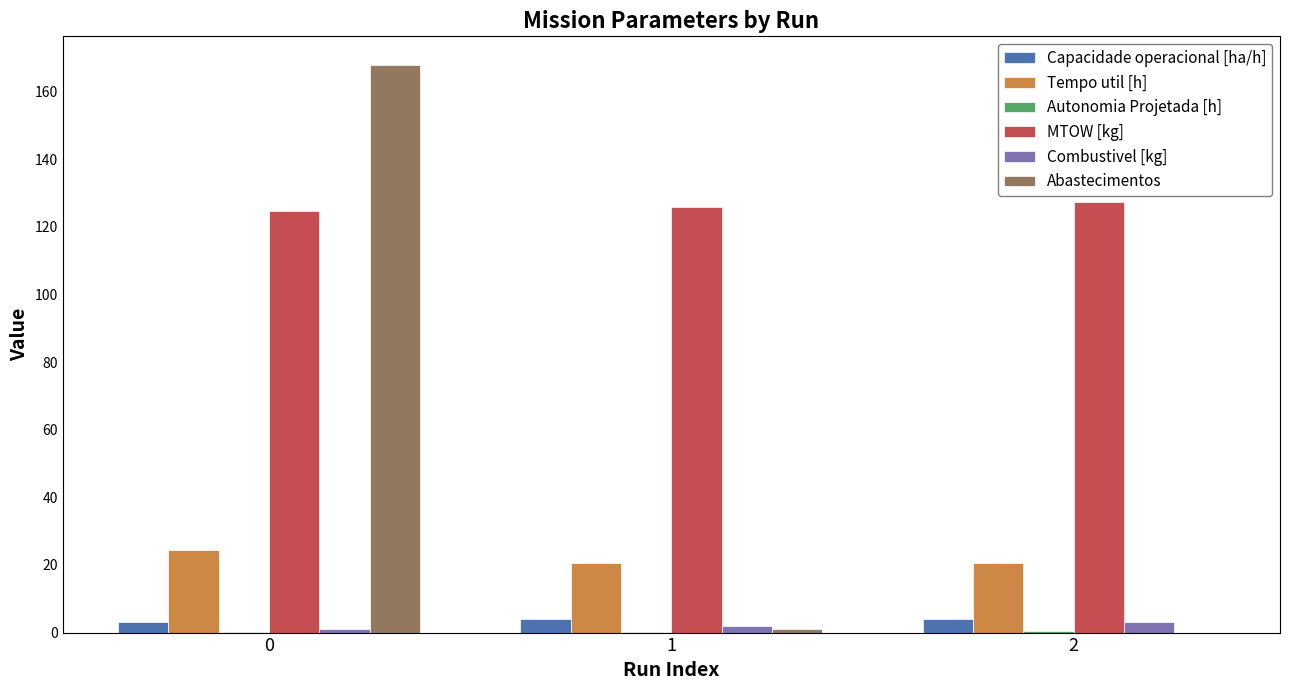

Between 0 and 1, which series saw the biggest shift?

Abastecimentos